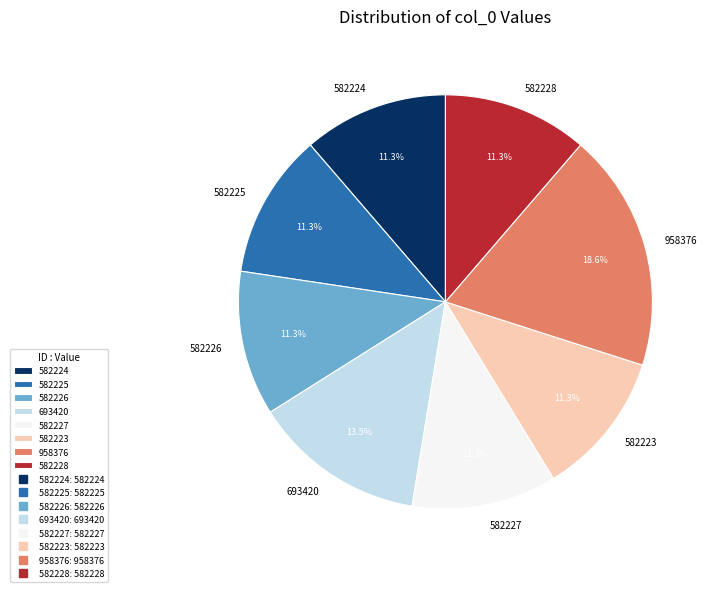

To the nearest percent, what is the difference between the largest and smallest slice percentages?

7%